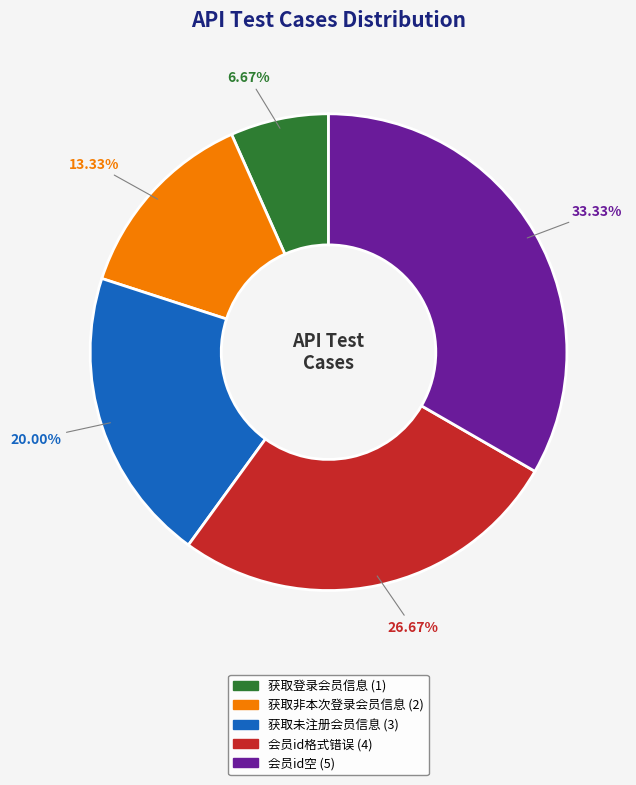

Which slice is the smallest?

获取登录会员信息